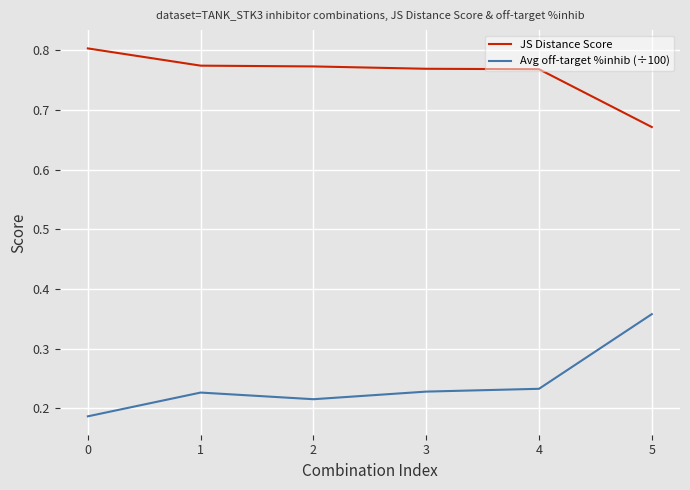

Is the value of JS Distance Score at 0 greater than the value of Avg off-target %inhib (÷100) at 0?

Yes